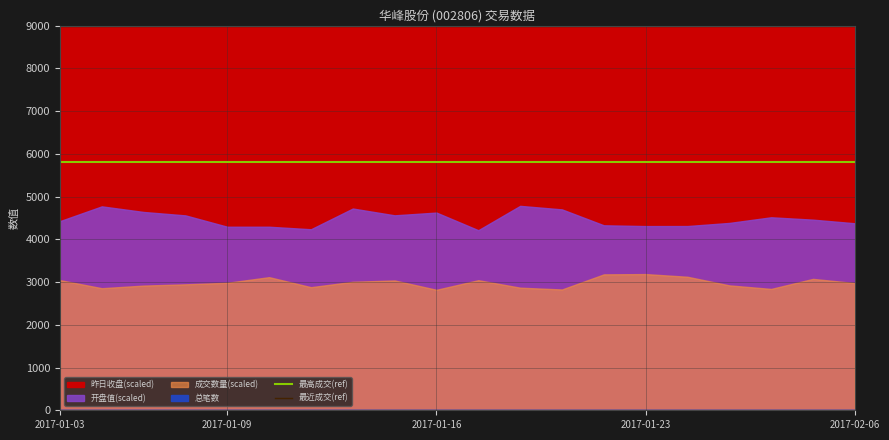

The value of 最近成交(ref) at 2017-01-09 is 15305. True or false?

False